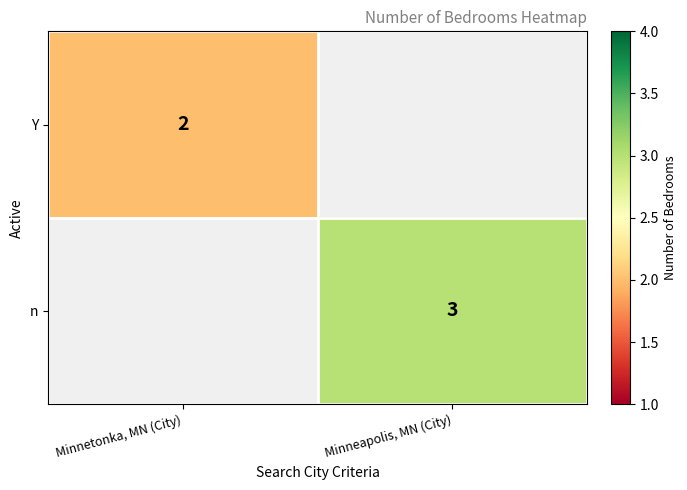

Is it true that Y equals 2 at Minnetonka, MN (City)?

True